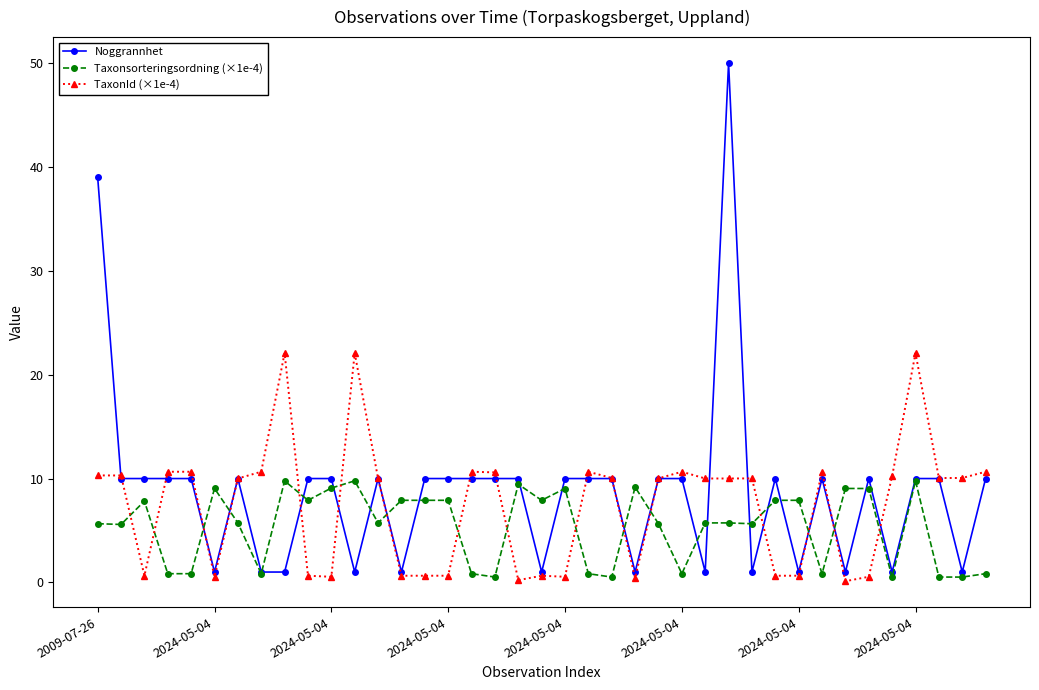

Rank the series by their average value, from highest to lowest.

Noggrannhet, TaxonId (×1e-4), Taxonsorteringsordning (×1e-4)